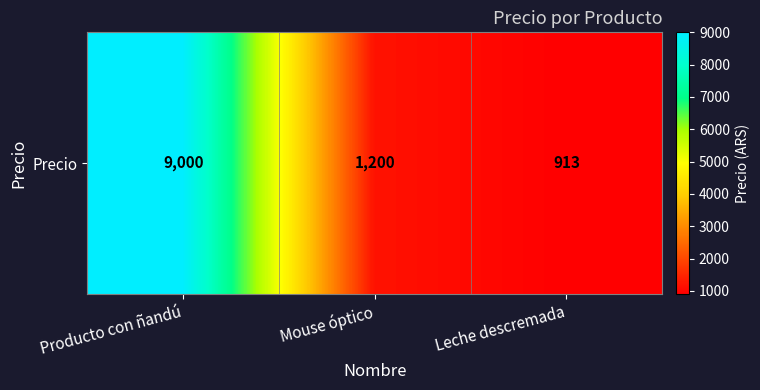

How many values exceed 1200?

1